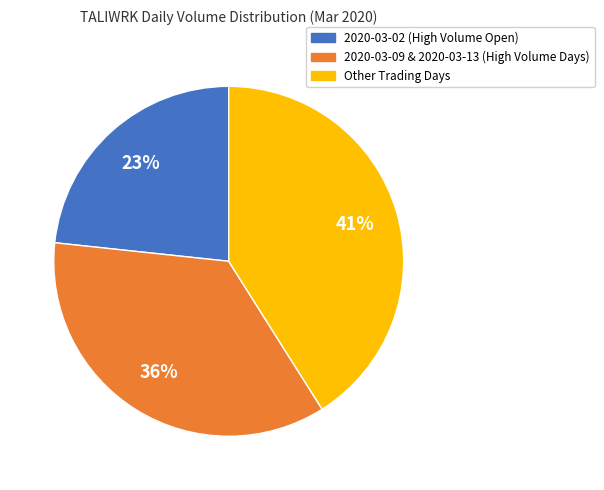

Is there a majority slice in this chart?

No